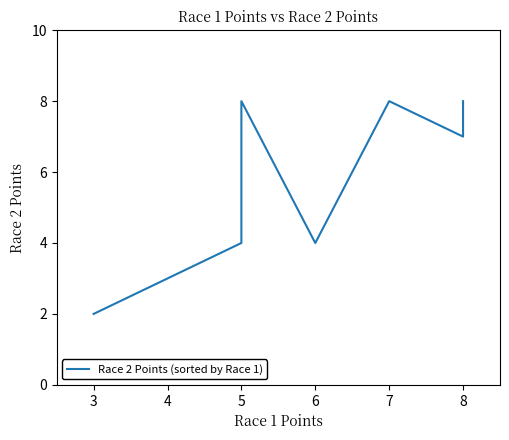

What is the difference between the maximum and minimum values?

6